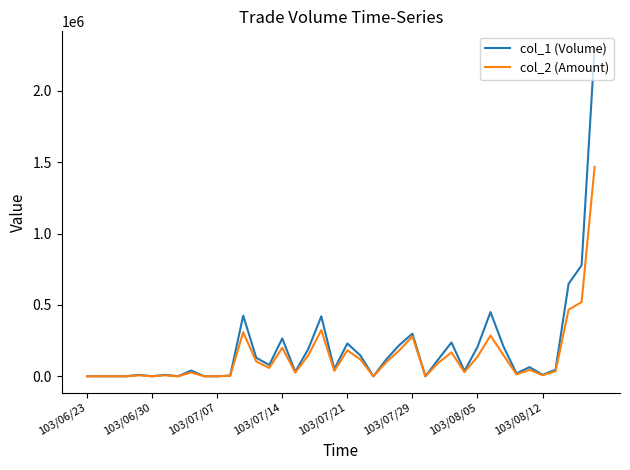

At how many categories does at least one series exceed 1271339?

1